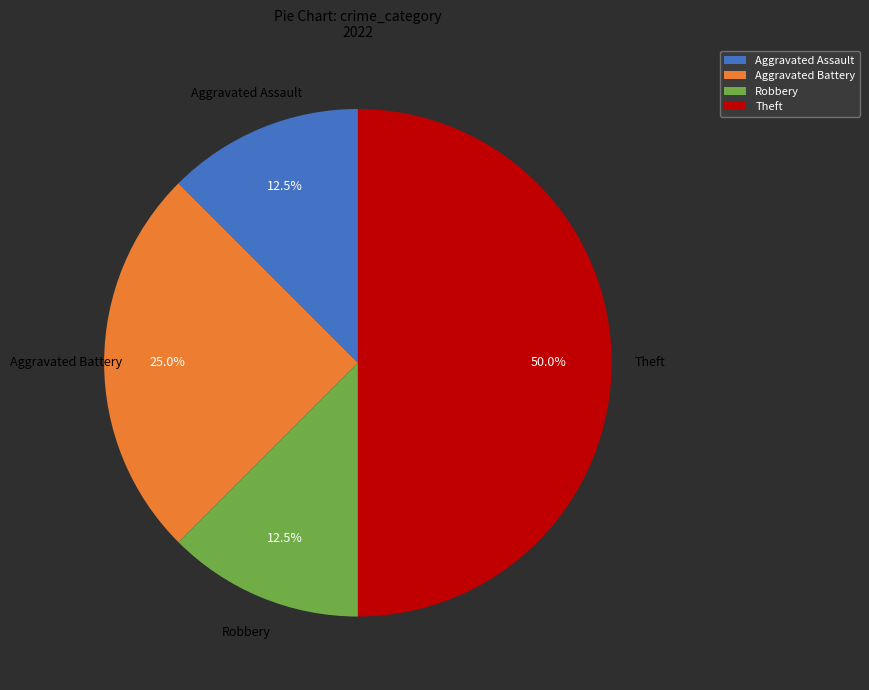

Count the number of slices in the pie.

4